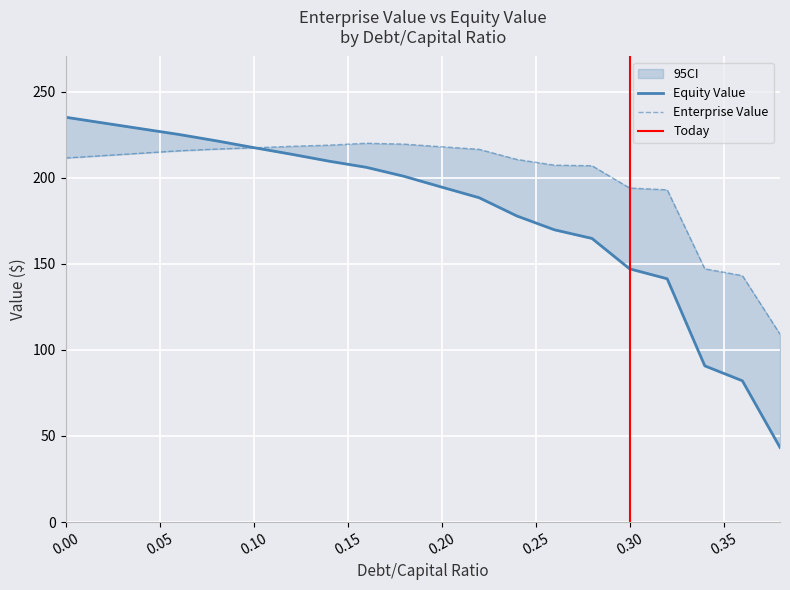

What is the sum of all equity_value values?

3590.7